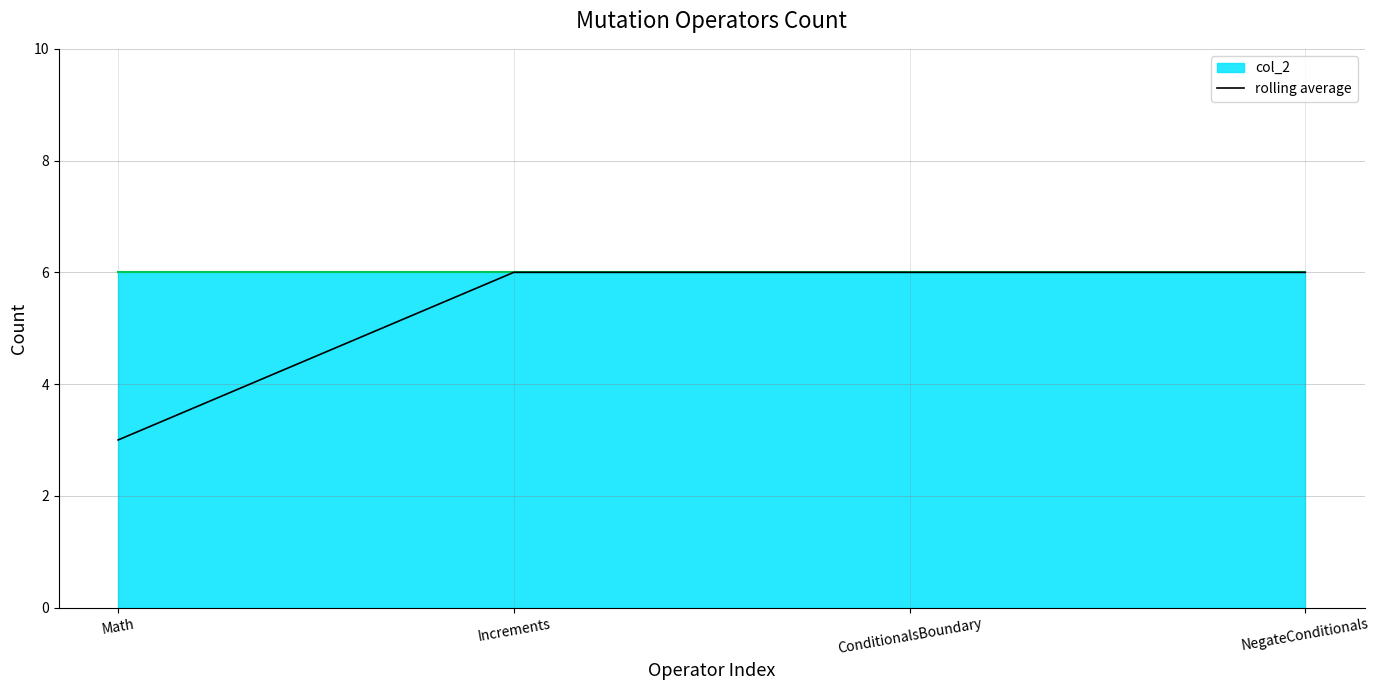

List the labels in order of value, largest first.

Increments, ConditionalsBoundary, NegateConditionals, Math